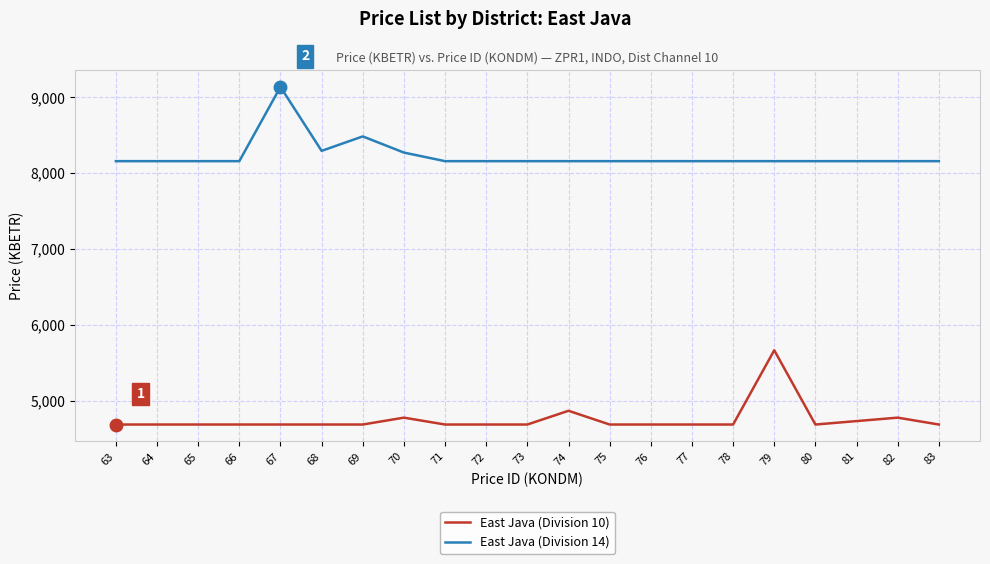

Is this an area chart (filled region under the line)?

No